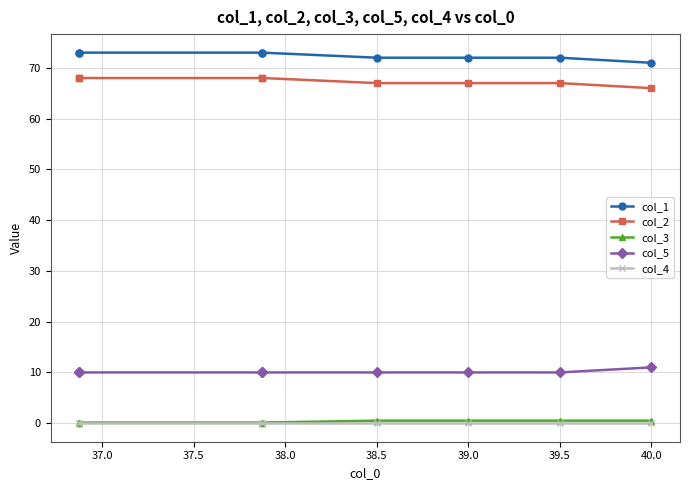

Which has a higher value, 38.0 or 40.0?

38.0